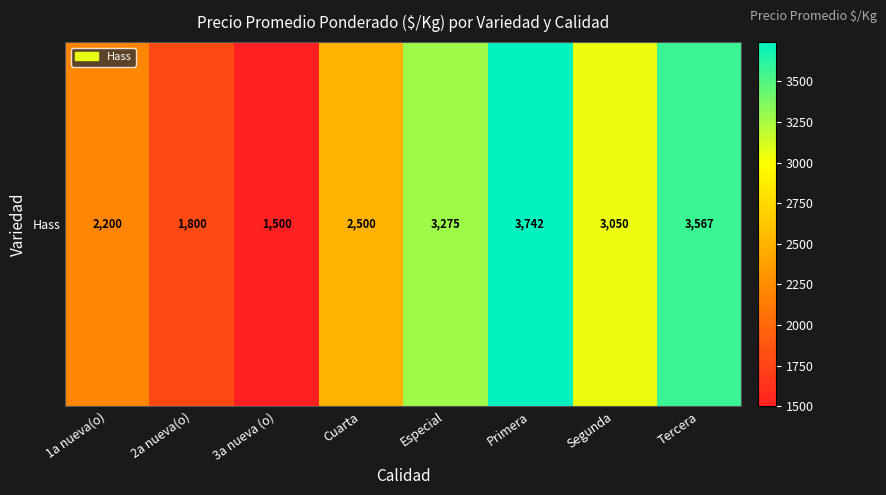

What is the change in value from 3a nueva (o) to Tercera?

+2067